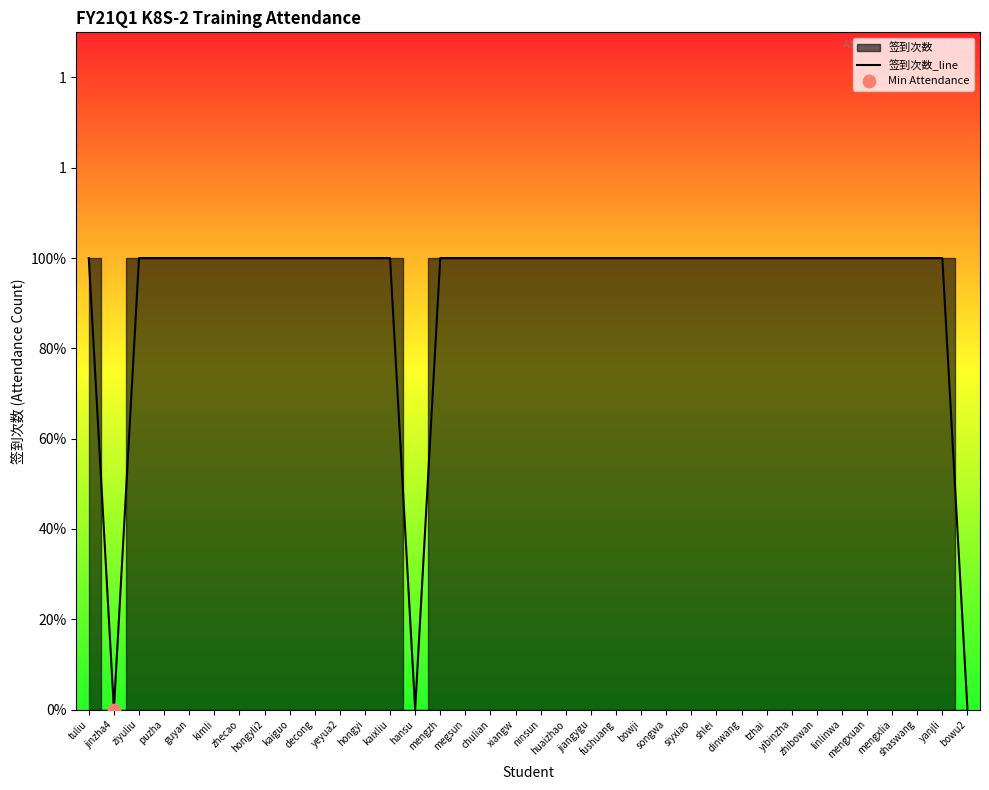

What is the ratio of the value at megsun to the value at zhecao?

1.0